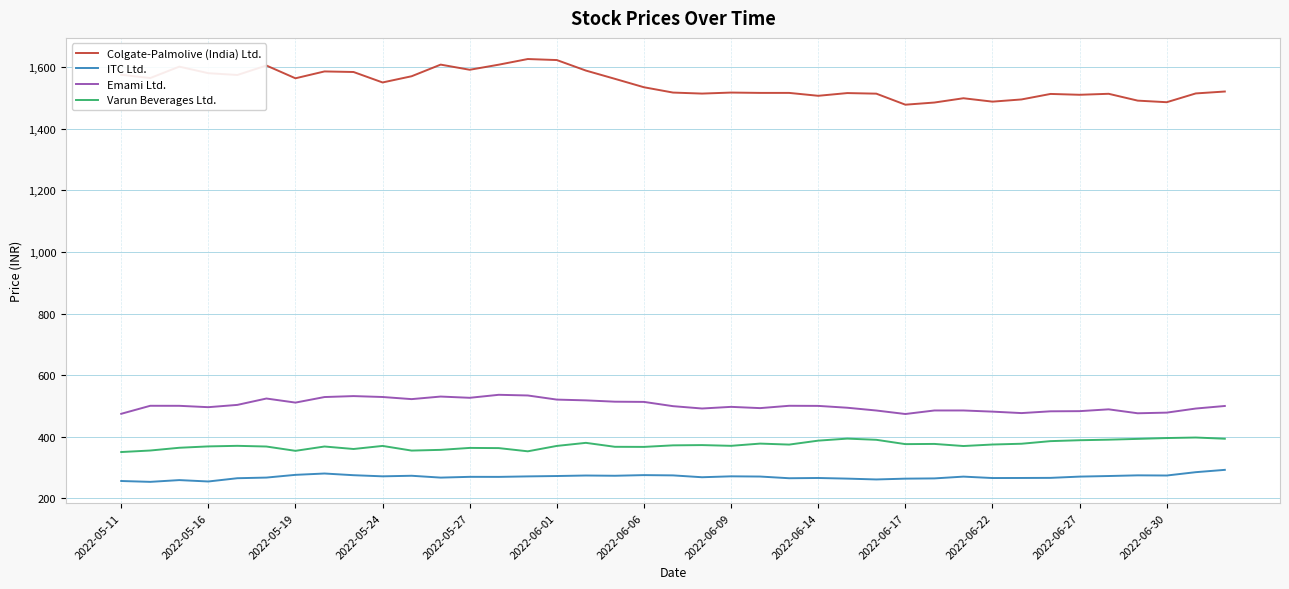

What is the minimum value shown in the chart?

252.9